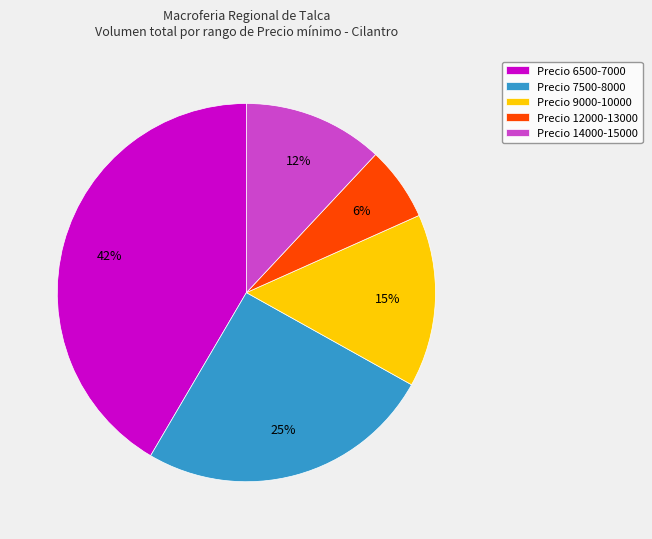

What percentage is the Precio 9000-10000 slice, to the nearest percent?

15%